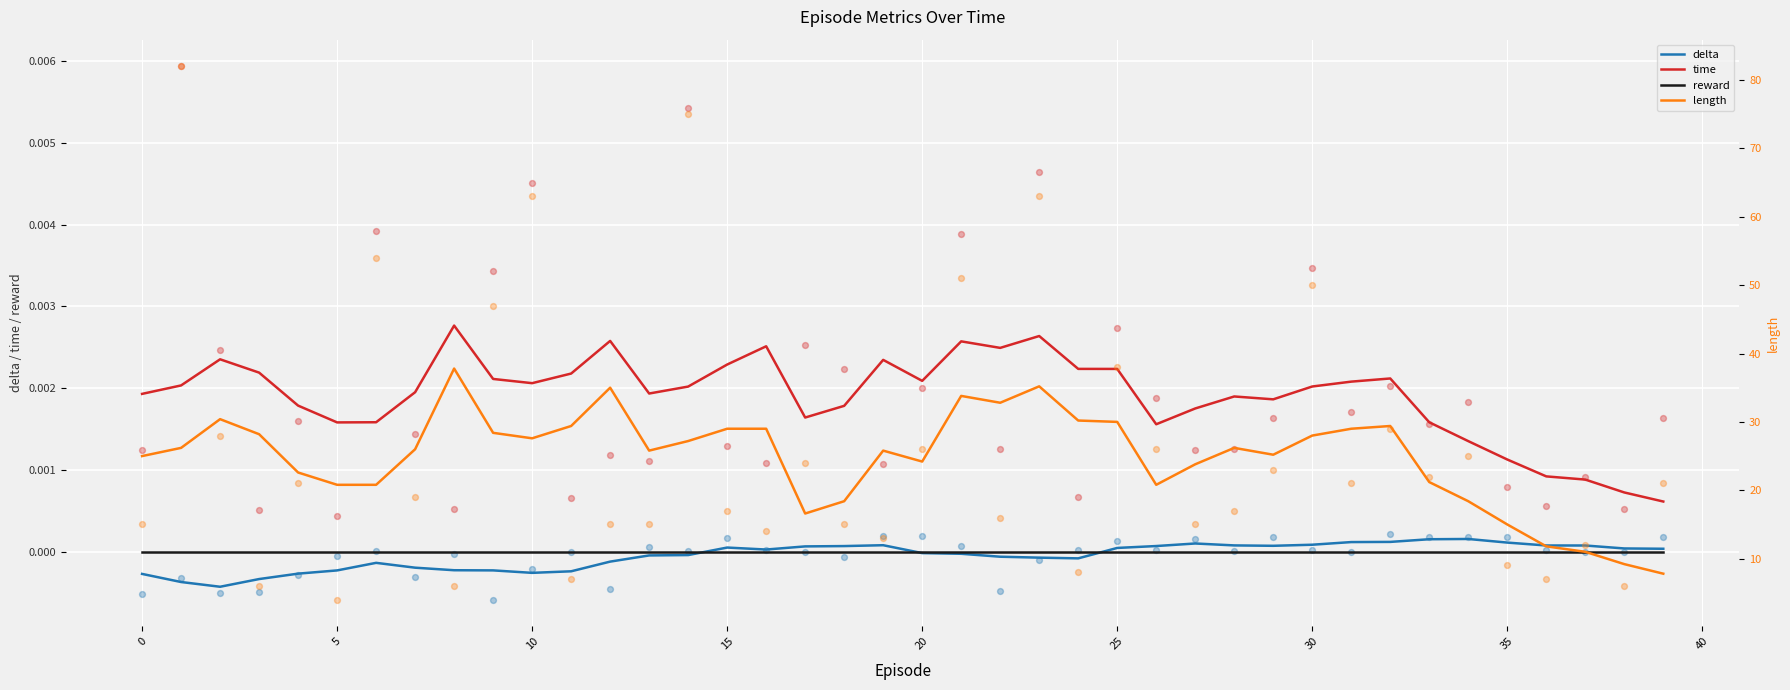

Which series reaches the minimum Y coordinate?

delta